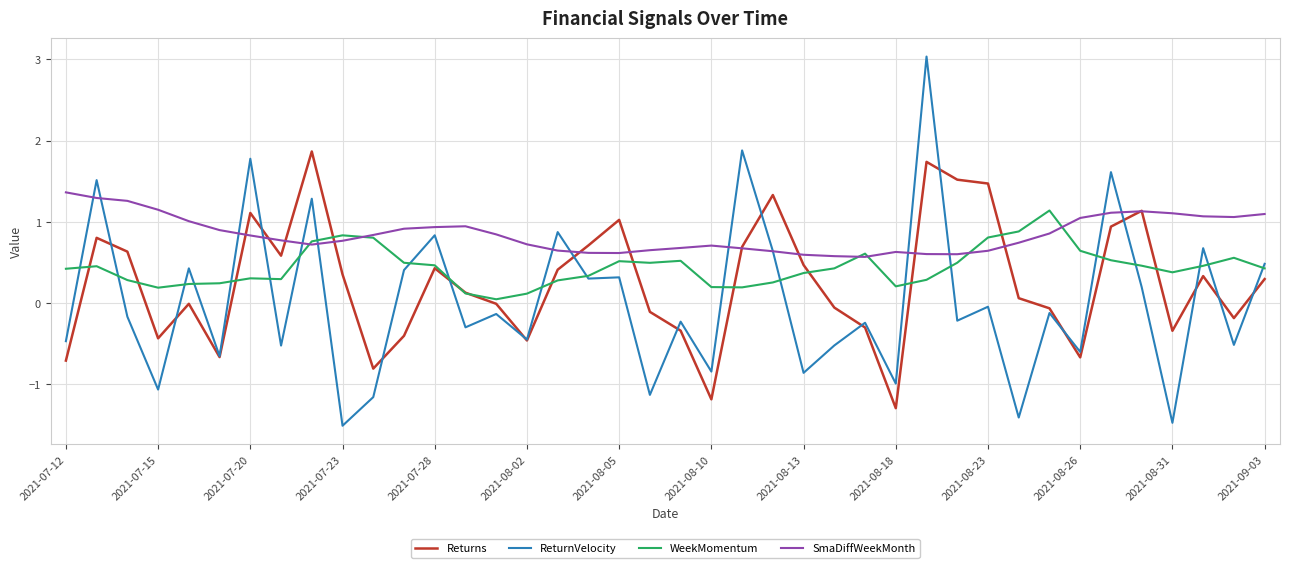

List the series in order of their peak value, highest first.

ReturnVelocity, Returns, SmaDiffWeekMonth, WeekMomentum